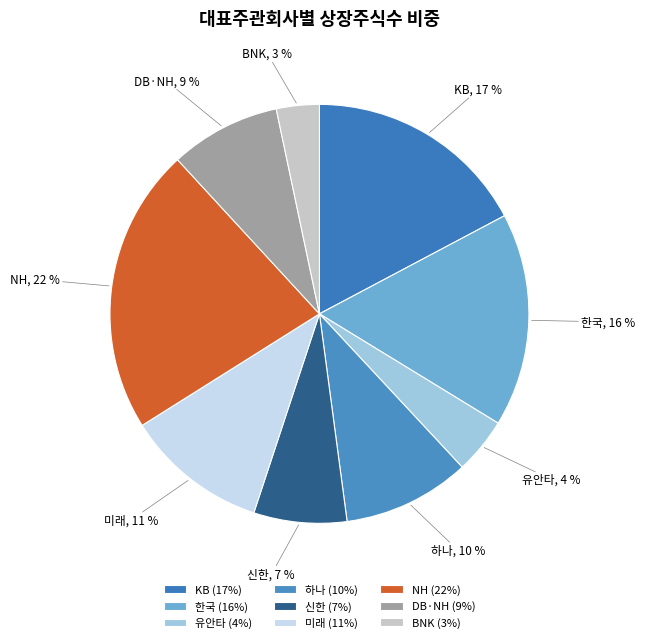

Do 한국 and NH together represent more than half of the pie?

No